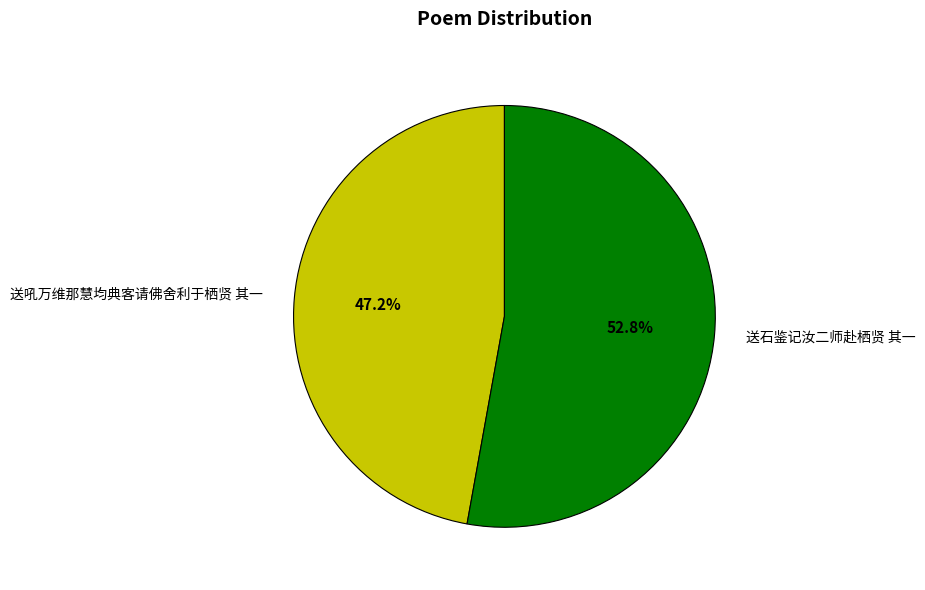

Rank the categories by value from highest to lowest.

送石鉴记汝二师赴栖贤 其一, 送吼万维那慧均典客请佛舍利于栖贤 其一